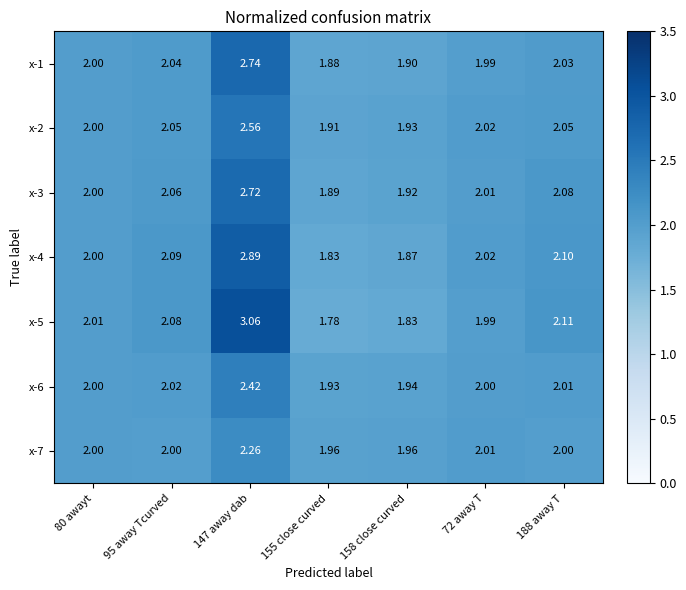

Which series has the largest total across all categories?

x-5